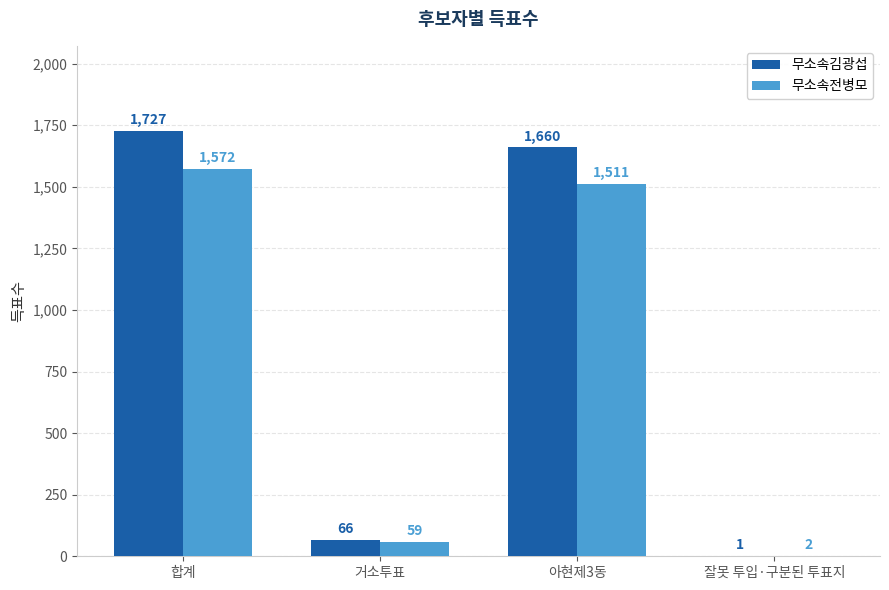

Where does the 무소속전병모 series first go above 1511?

합계